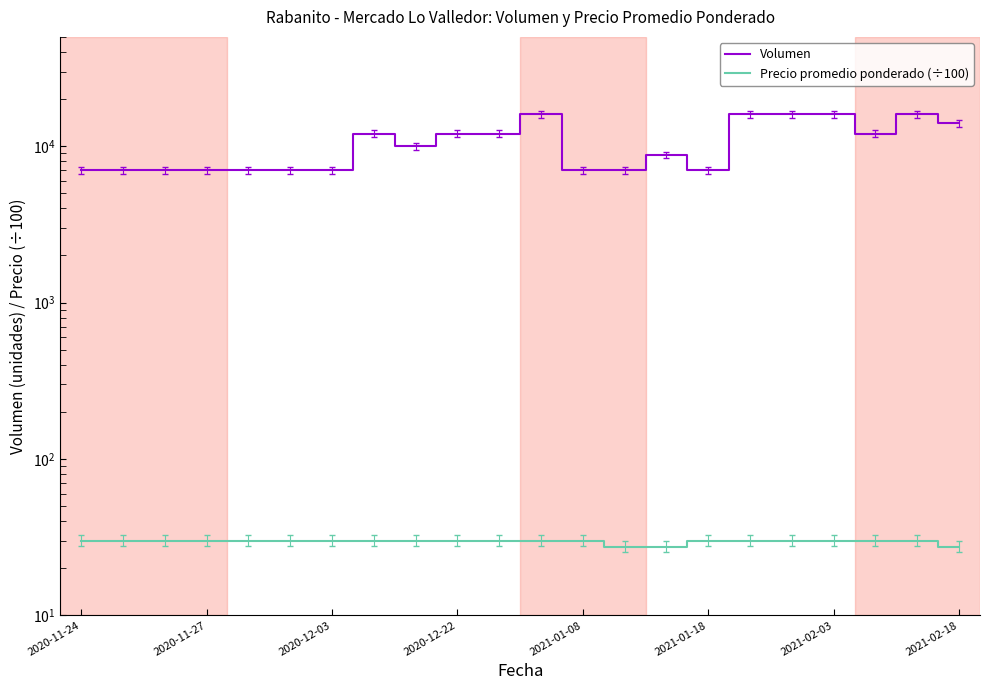

At which category does the chart reach its peak across all series?

11